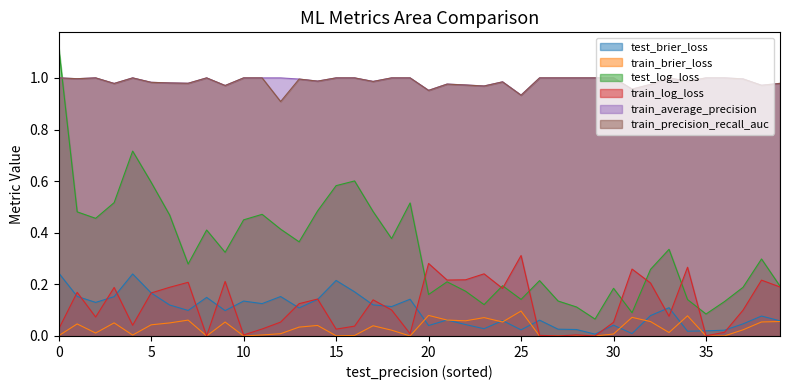

What are all the series names shown in the legend?

test_brier_loss, train_brier_loss, test_log_loss, train_log_loss, train_average_precision, train_precision_recall_auc